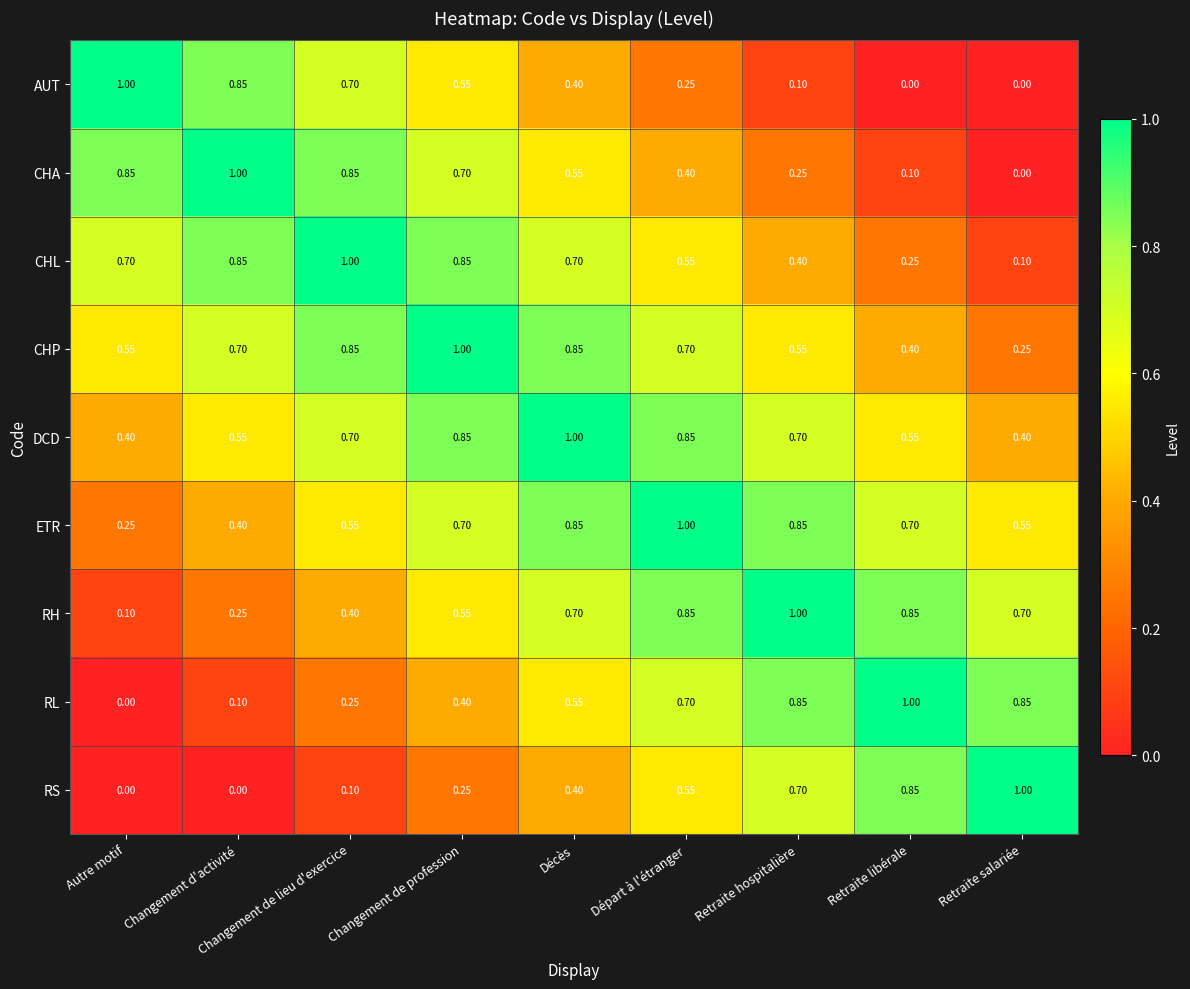

At which label does ETR reach its minimum?

Autre motif